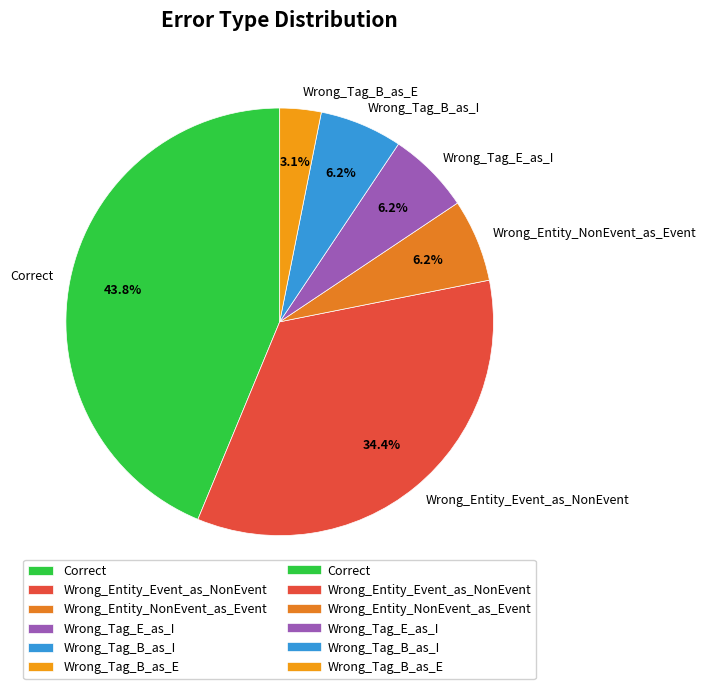

What is the smallest slice in the pie chart?

Wrong_Tag_B_as_E